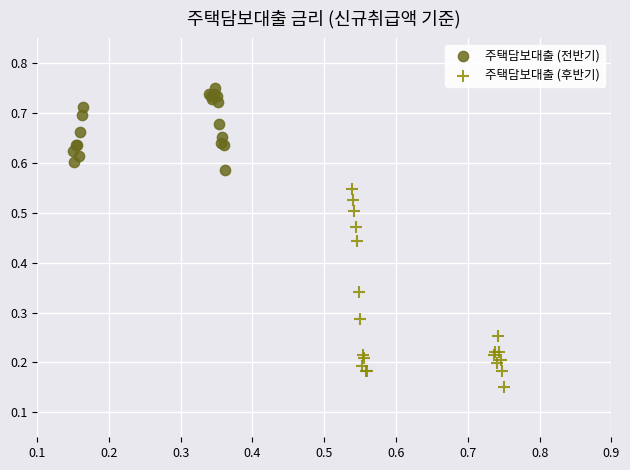

Which series has the largest Y range (max minus min)?

주택담보대출 (후반기)